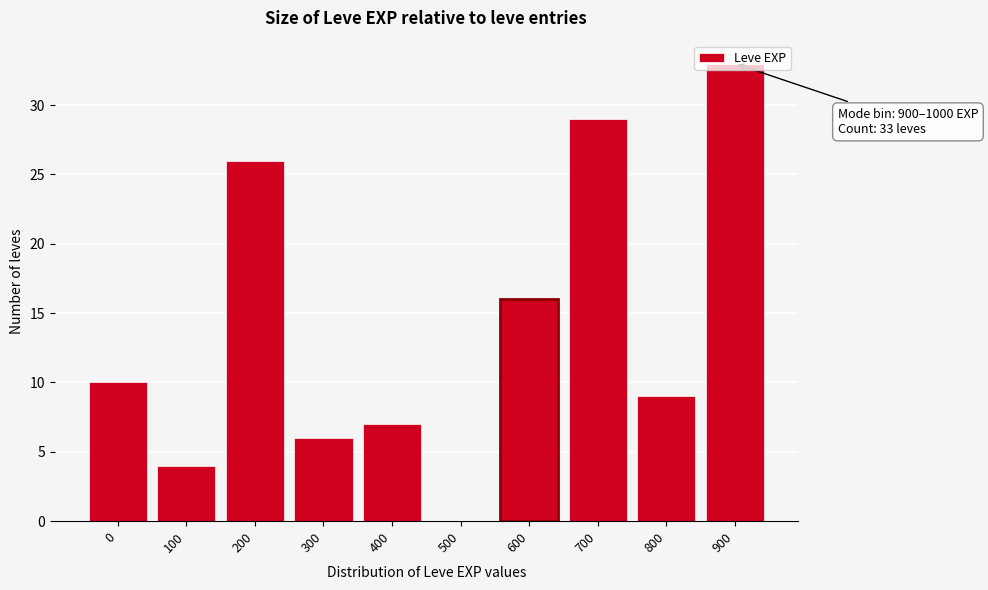

True or false: the data shows 33 at 900.

True